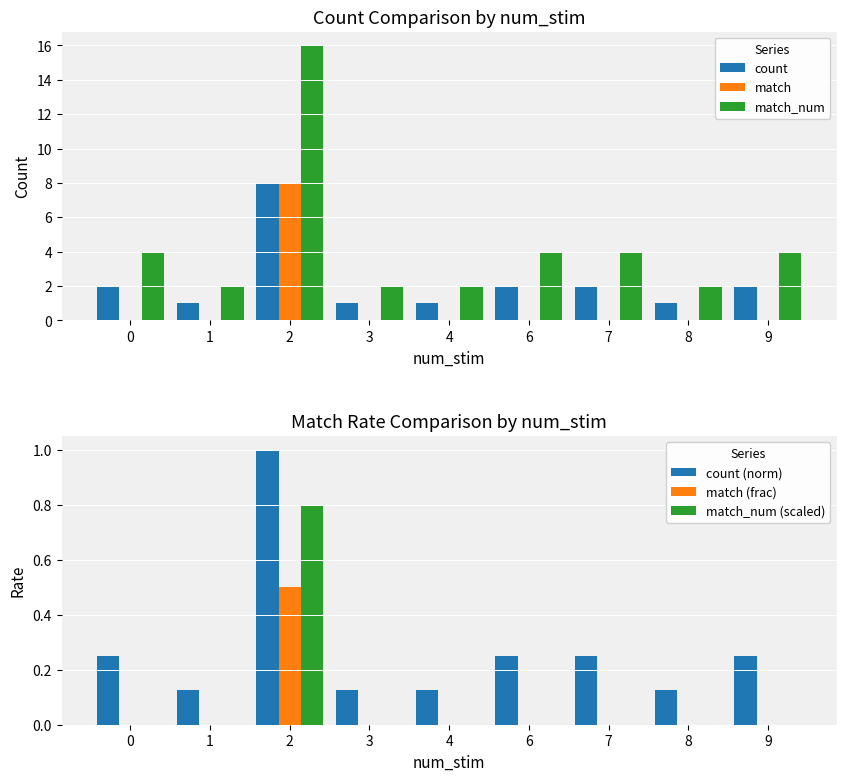

What is the difference between the maximum and minimum values in the count series?

7.0